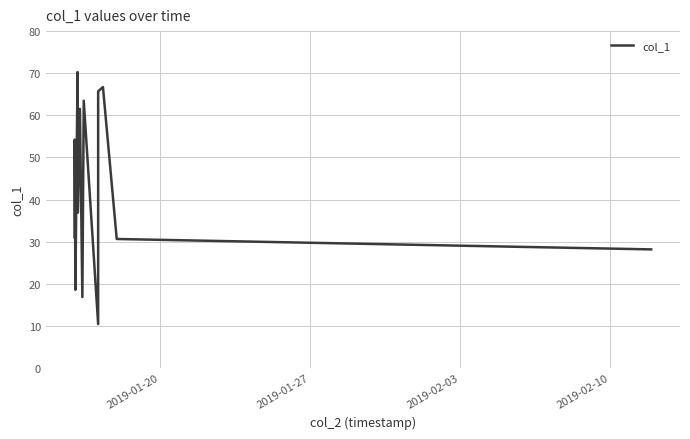

How many interior local peaks (higher than both neighbors) does the data have?

5